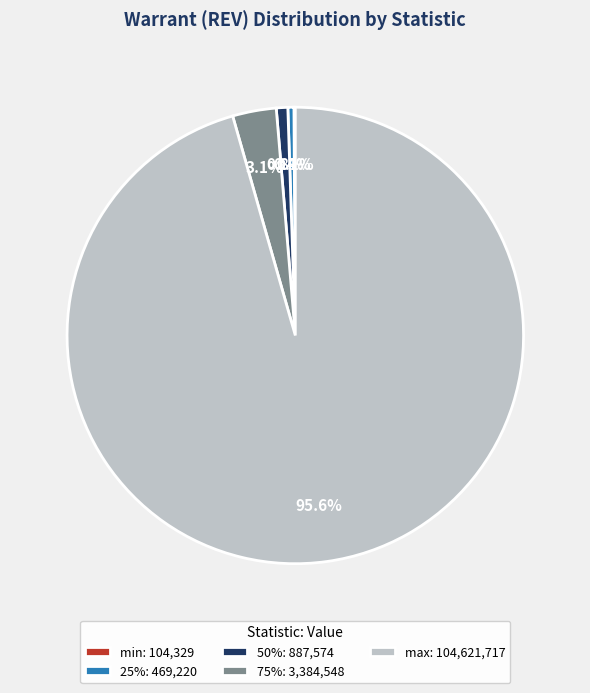

To the nearest percent, what is the average slice percentage?

20%